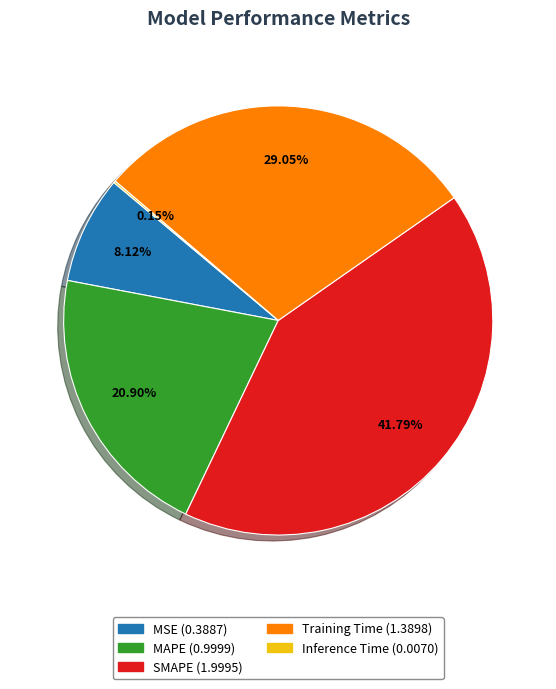

To the nearest percent, what percentage of the pie is MSE?

8%